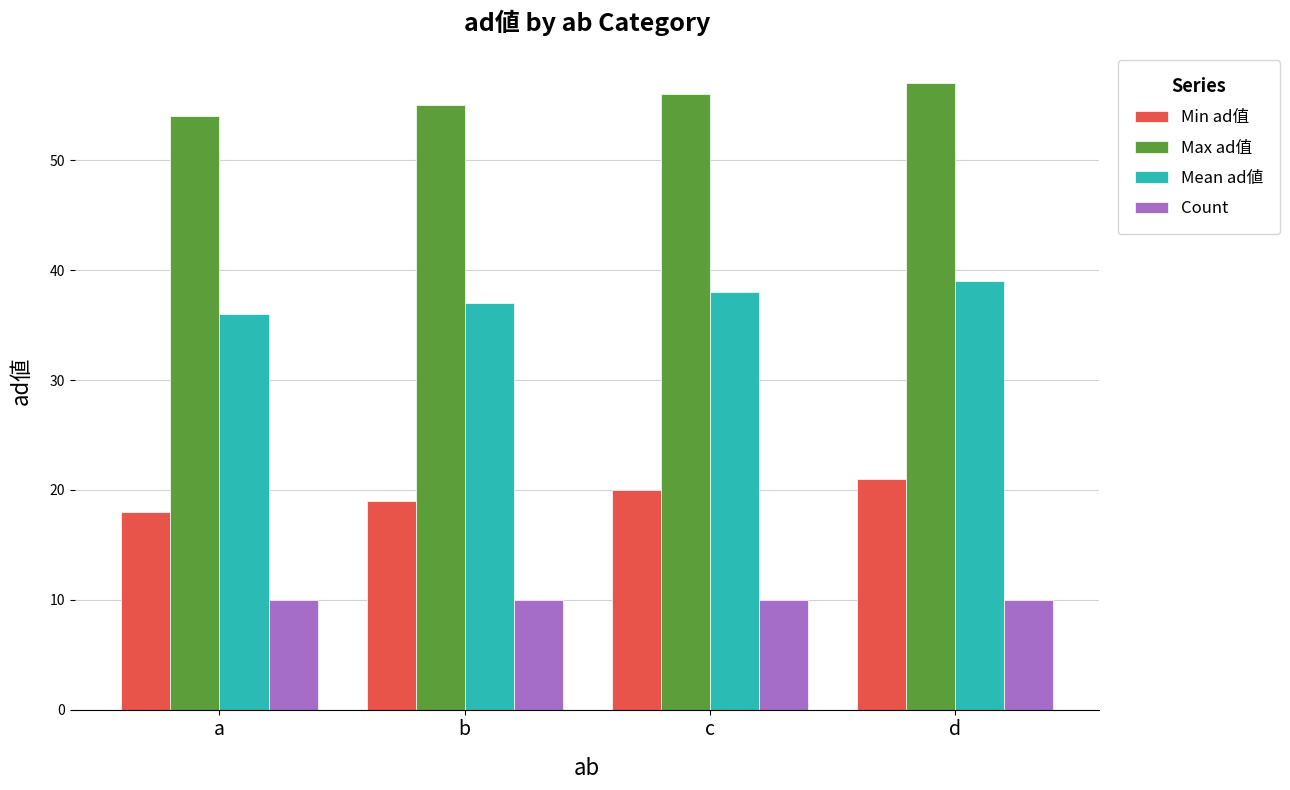

What is the total value across all series at a?

118